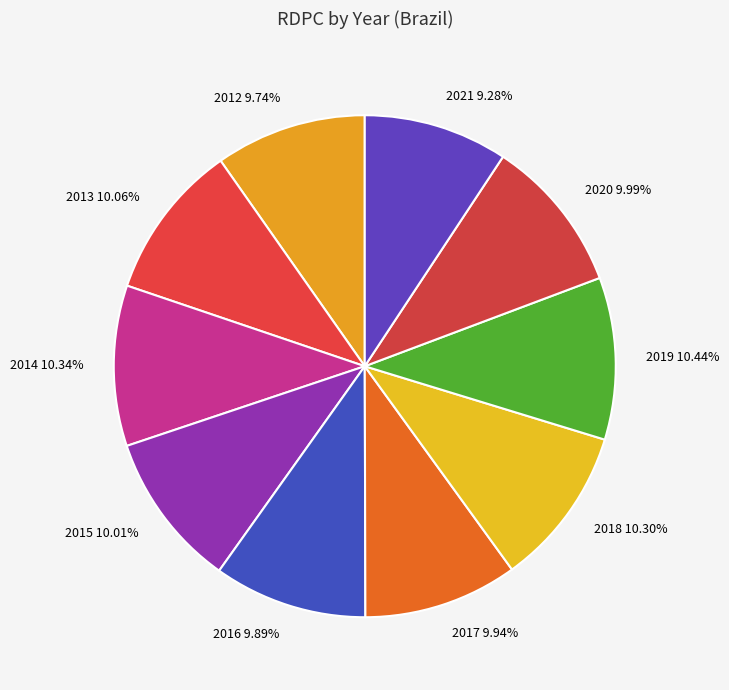

Does any single category account for the majority?

No